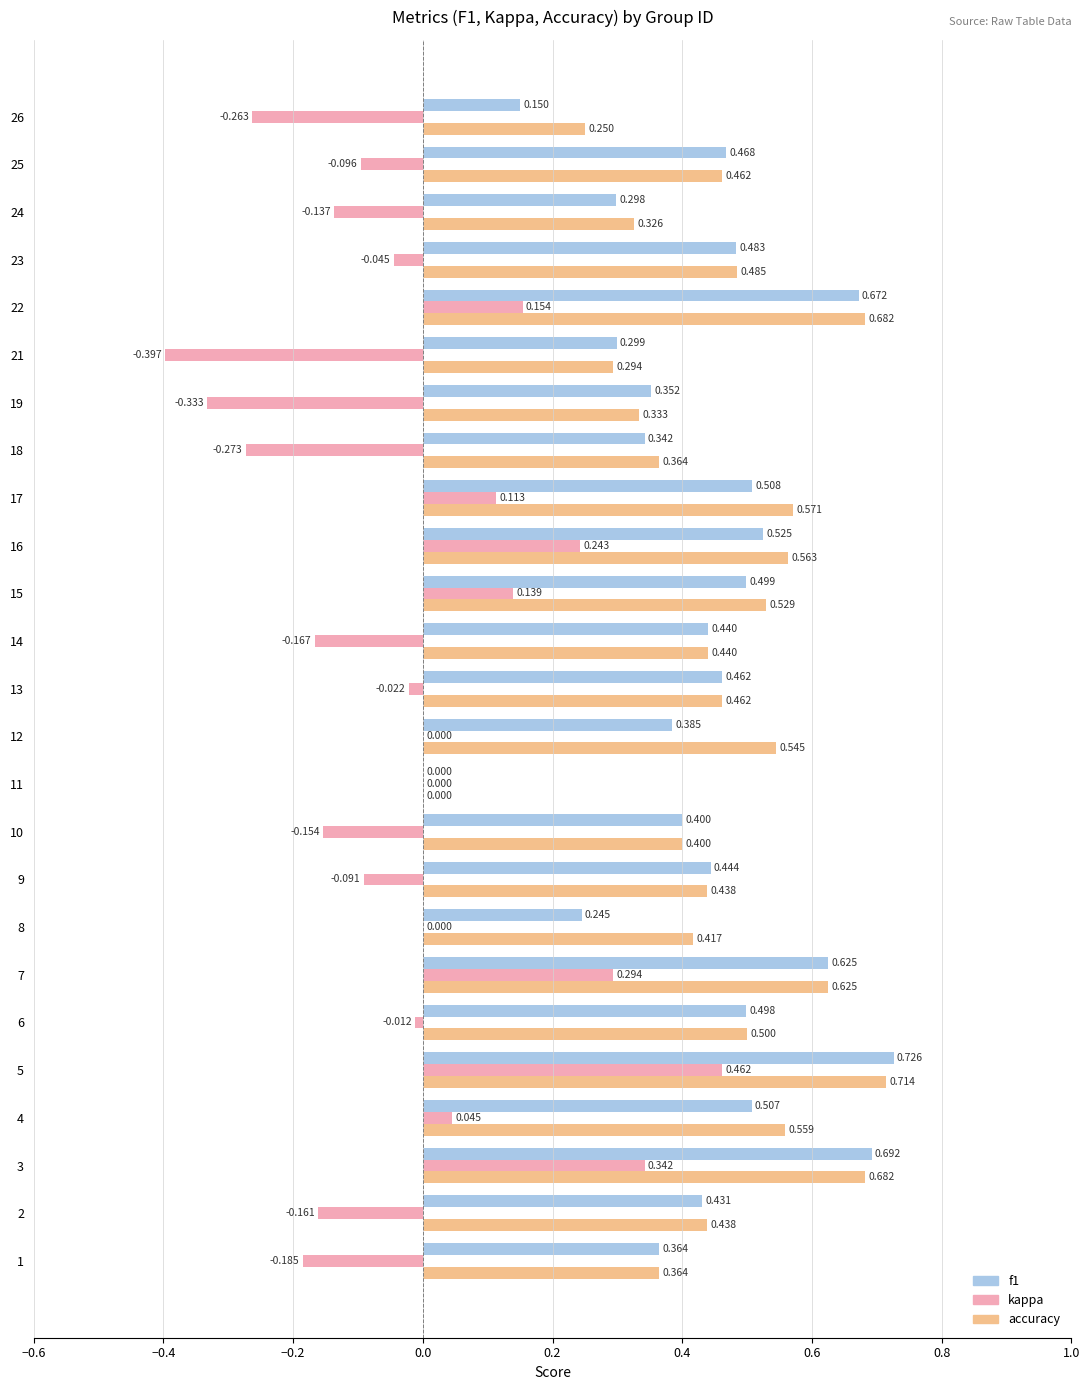

Is the value of f1 at 24 greater than the value of accuracy at 15?

No